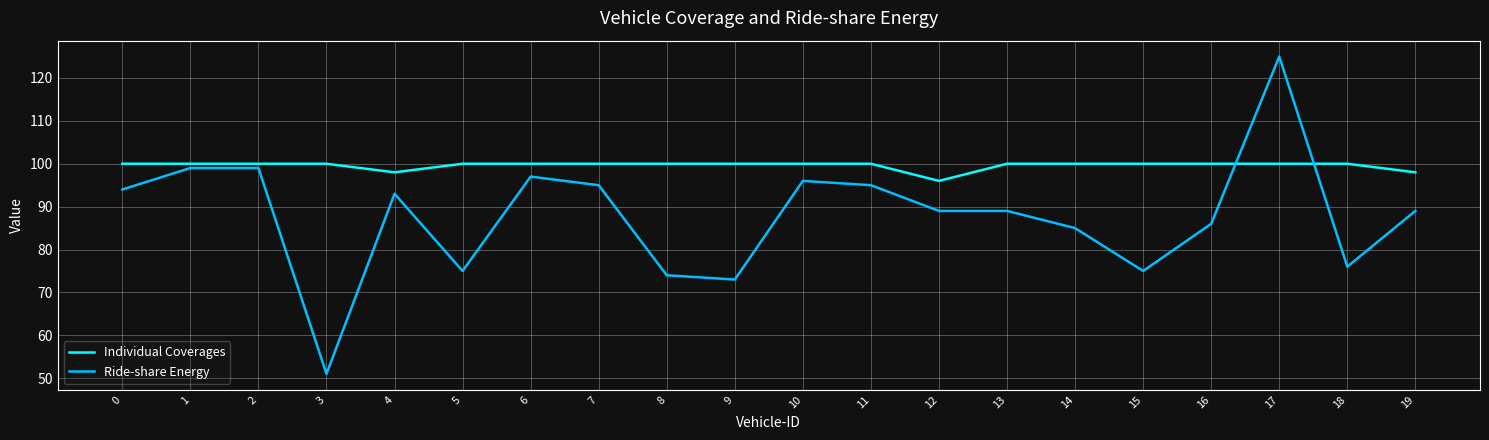

What are all the series names shown in the legend?

Individual Coverages, Ride-share Energy